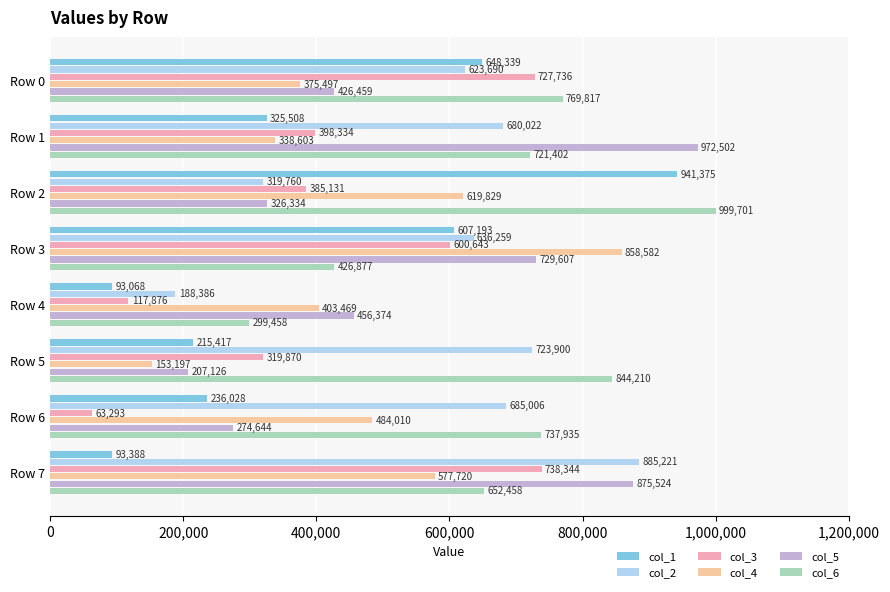

How many series are shown in this chart?

6